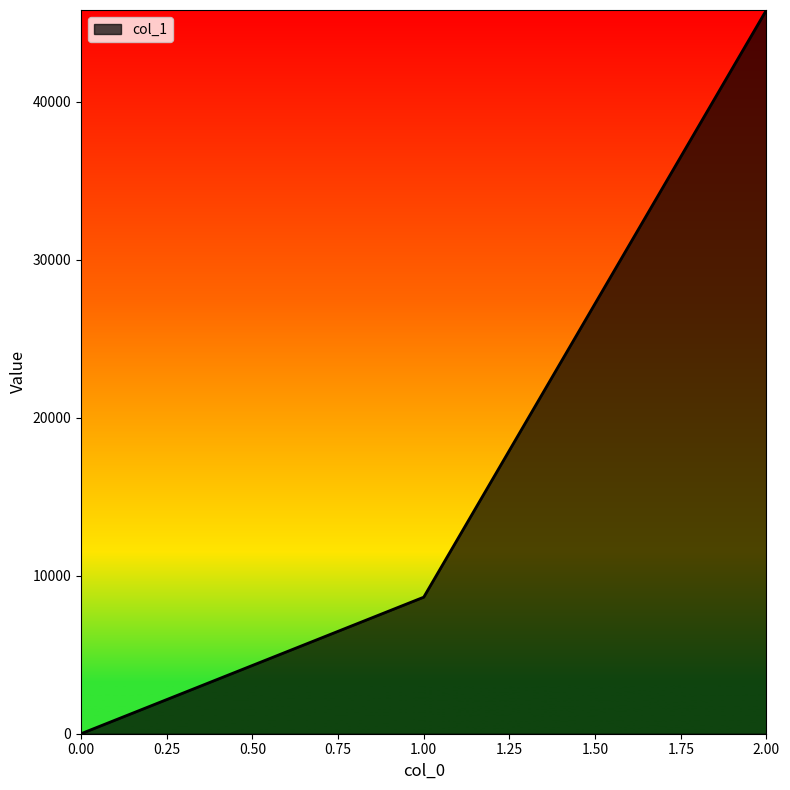

What is the sum of all values?

54432